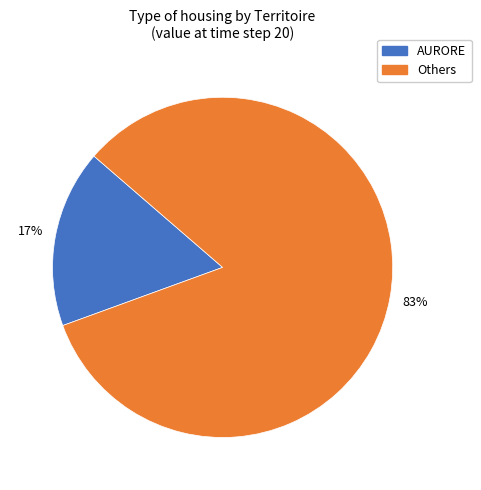

What percentage is the Others slice, to the nearest percent?

83%